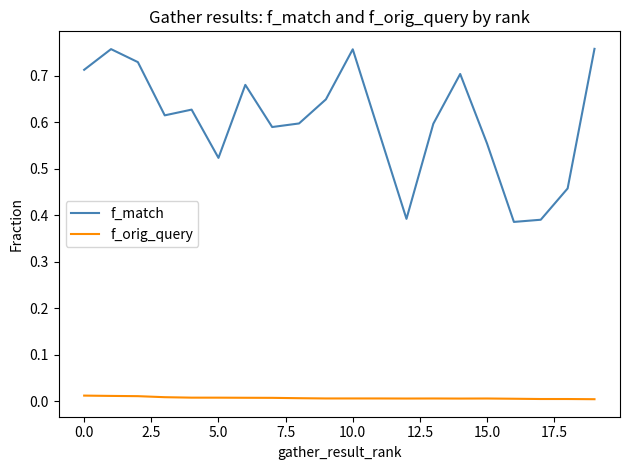

Which series has the largest total across all categories?

f_match